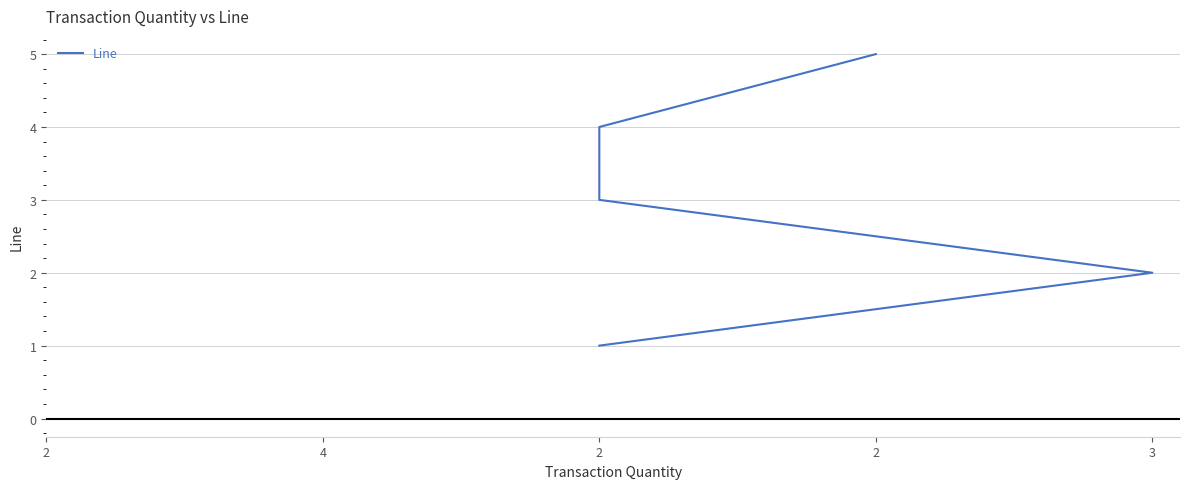

Approximately how many times larger is the value at 3 compared to 2?

0.5